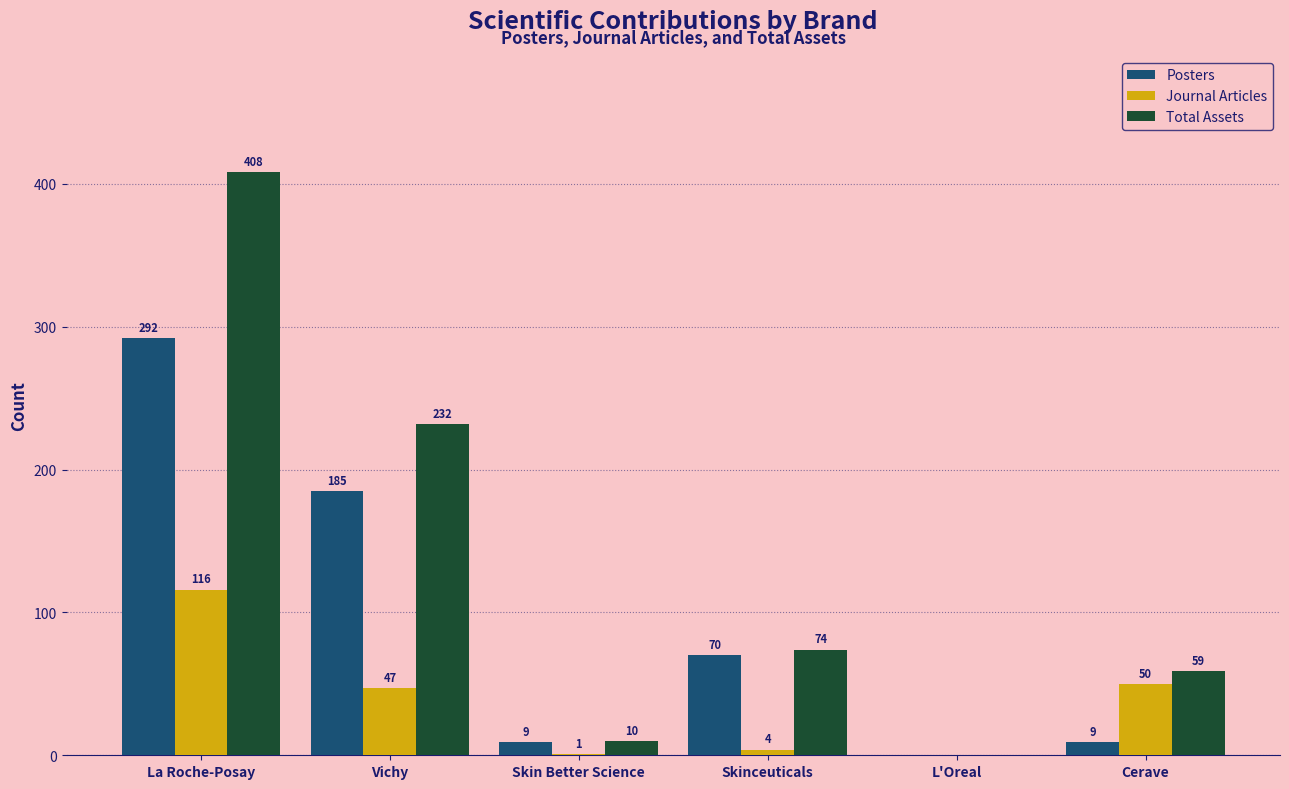

Reading right to left, what are all the values shown in this chart?

Posters: Cerave=9	L'Oreal=0	Skinceuticals=70	Skin Better Science=9	Vichy=185	La Roche-Posay=292
Journal Articles: Cerave=50	L'Oreal=0	Skinceuticals=4	Skin Better Science=1	Vichy=47	La Roche-Posay=116
Total Assets: Cerave=59	L'Oreal=0	Skinceuticals=74	Skin Better Science=10	Vichy=232	La Roche-Posay=408